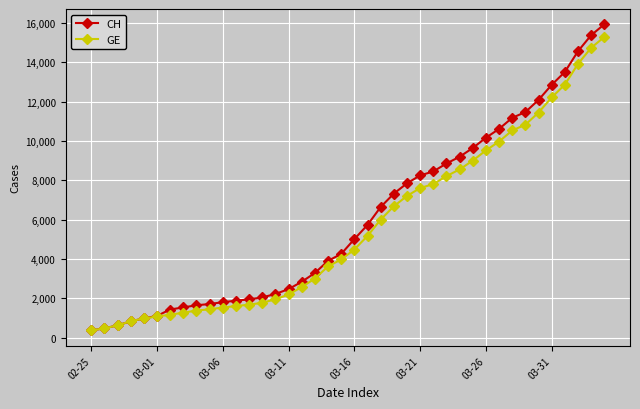

Which series has the largest range (max minus min)?

CH